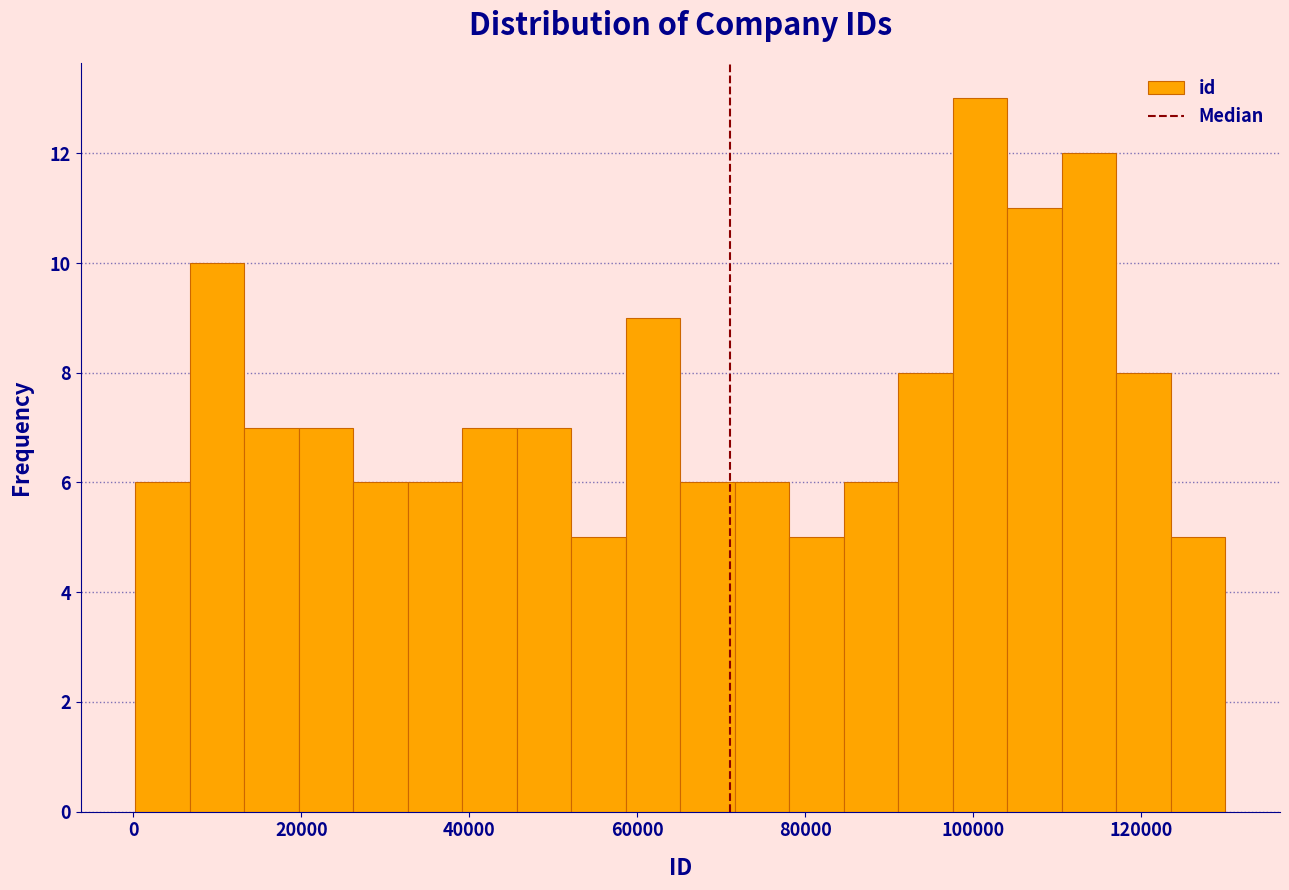

Read against the x-axis, roughly where is the centre of the tallest bar?

100000